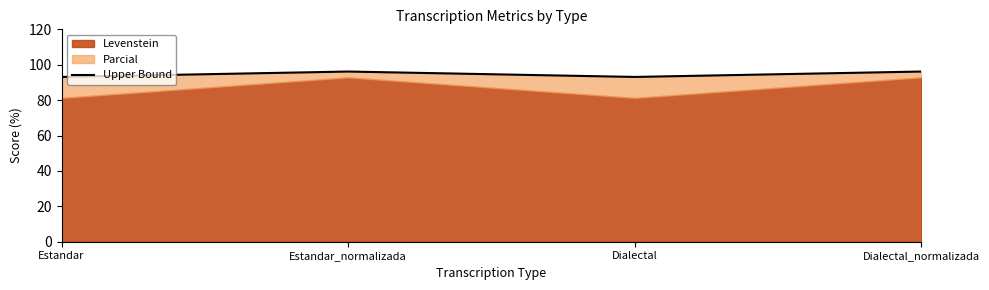

What is the smallest value displayed?

93.1